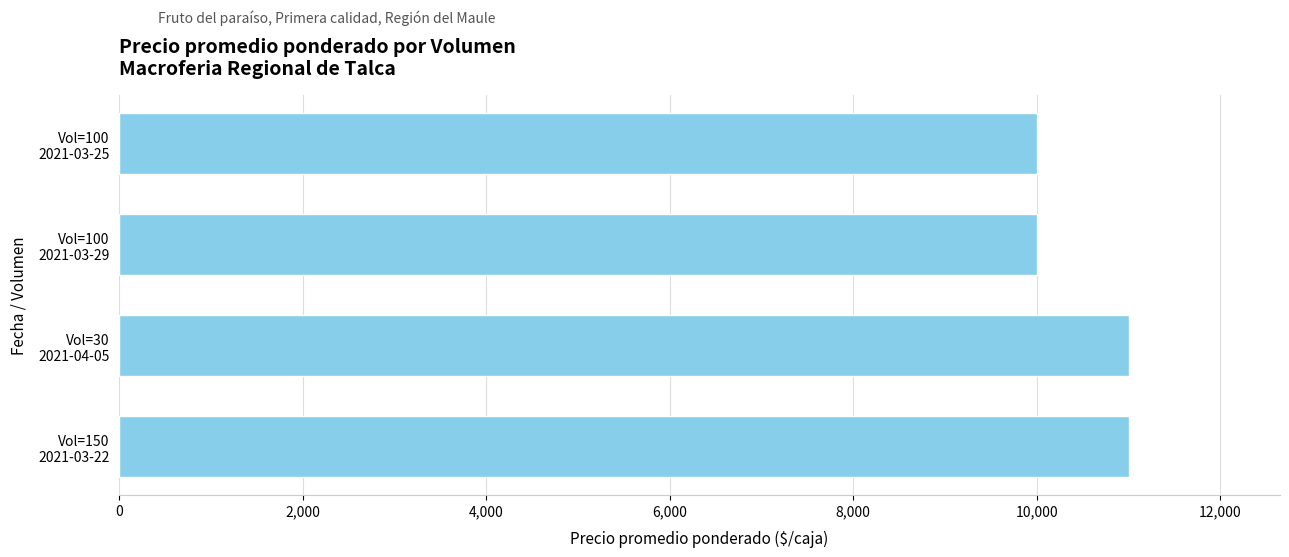

What is the difference between the maximum and minimum values?

1000